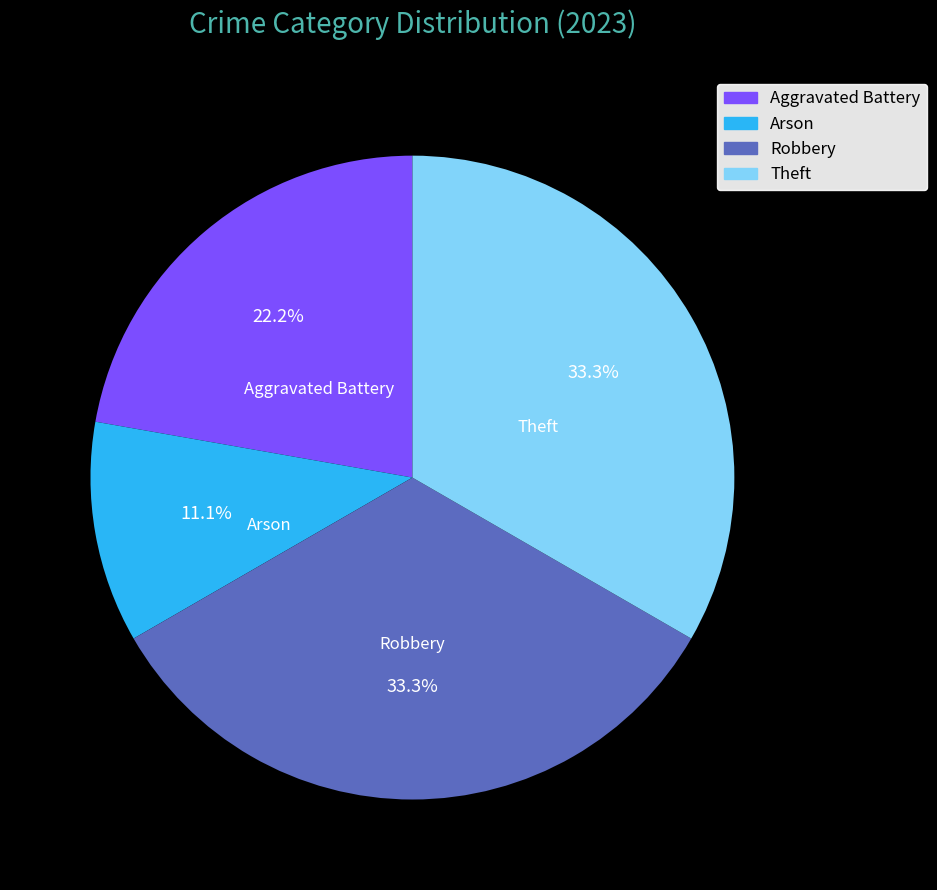

To the nearest percent, what is the average slice percentage?

25%